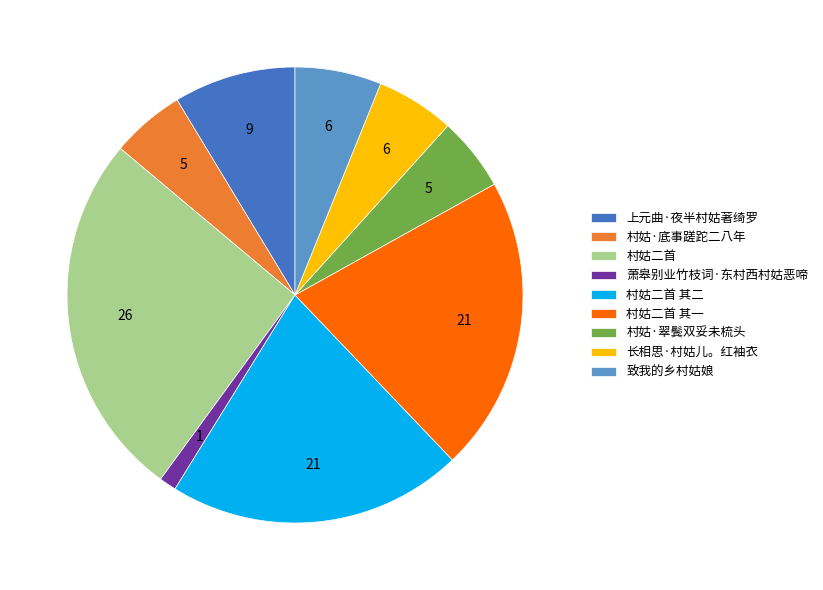

What is the largest slice in the pie chart?

村姑二首